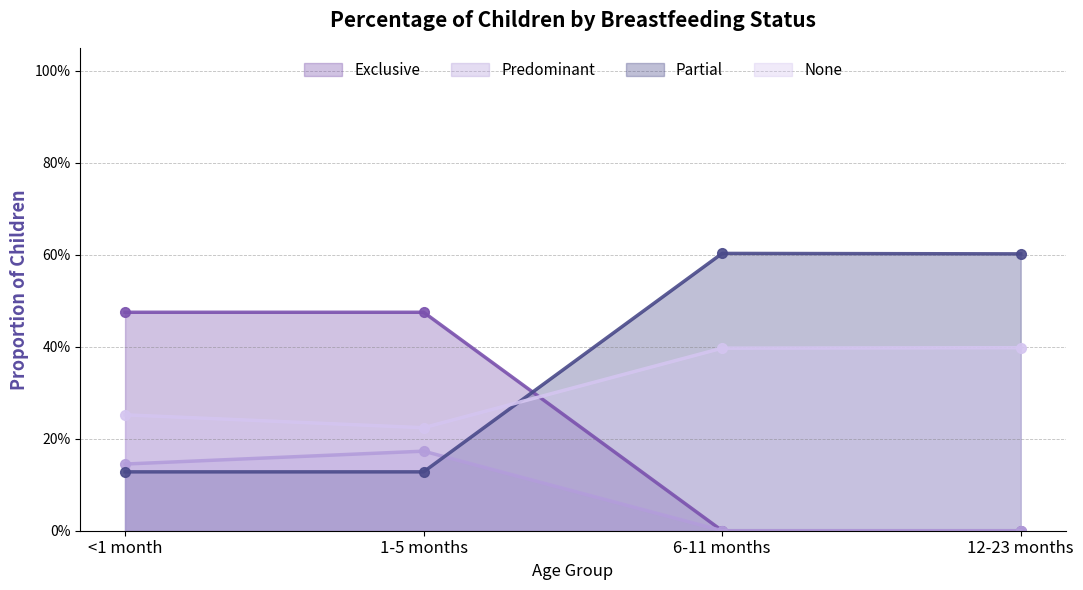

The value of Partial at <1 month is 0.1. True or false?

False